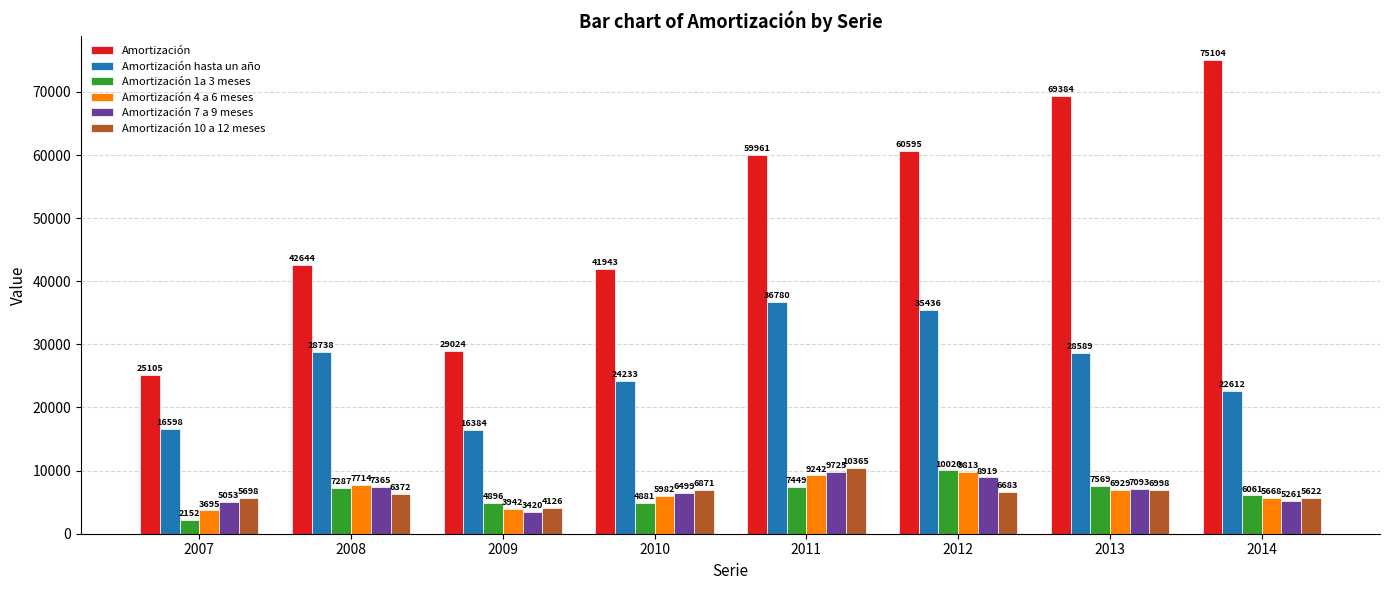

The value of Amortización 4 a 6 meses at 2012 is 9813. True or false?

True